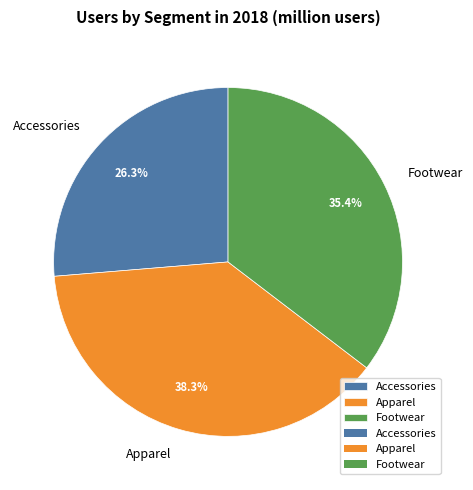

How many segments does this pie chart have?

3